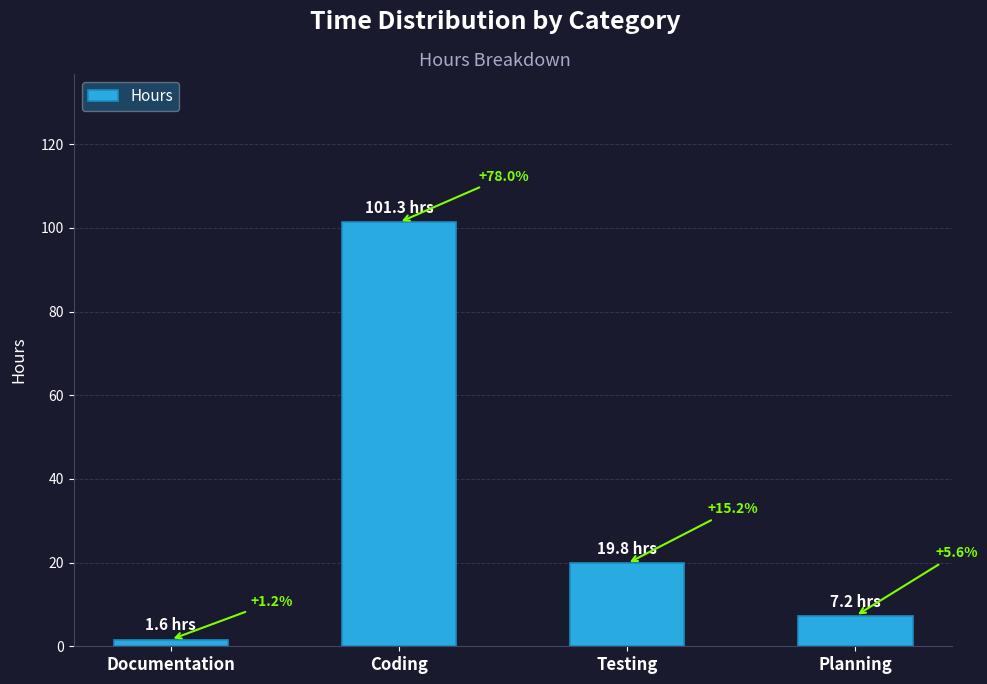

What is the greatest value displayed?

101.3